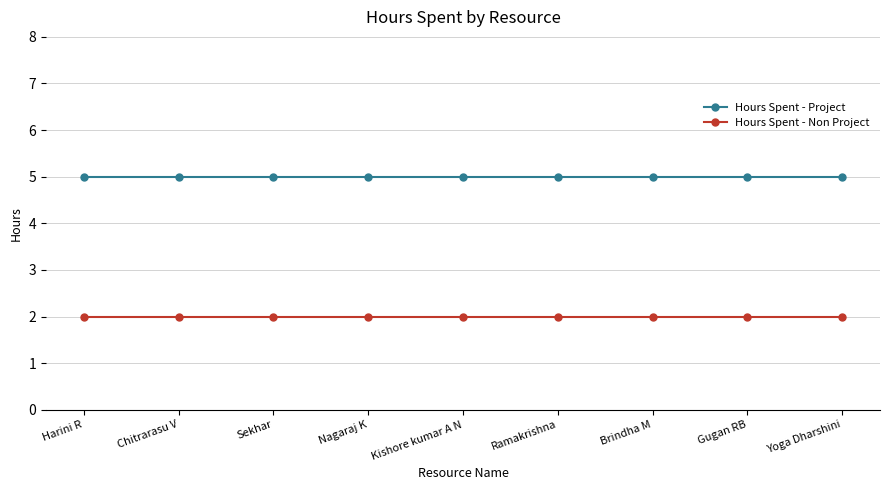

What is the label of the 6th point from the left?

Ramakrishna